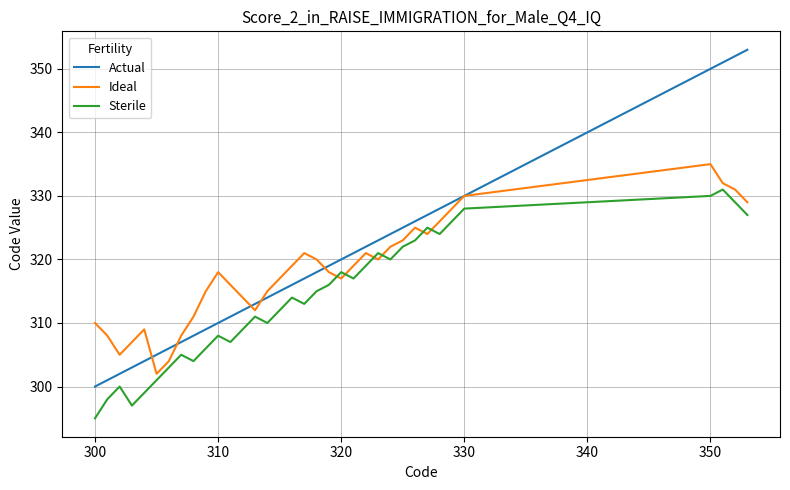

True or false: Actual and Sterile intersect in this chart.

False